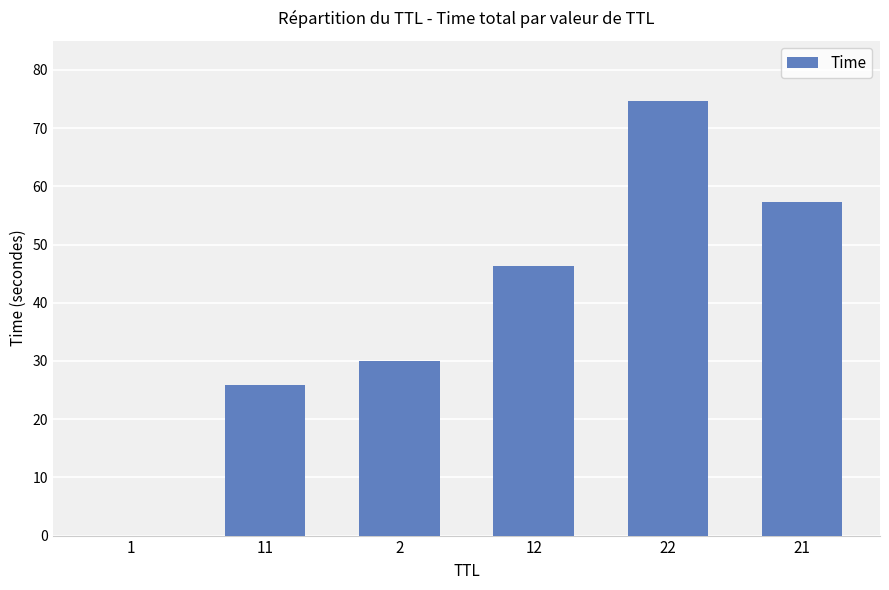

At which label does the data first exceed 46?

12